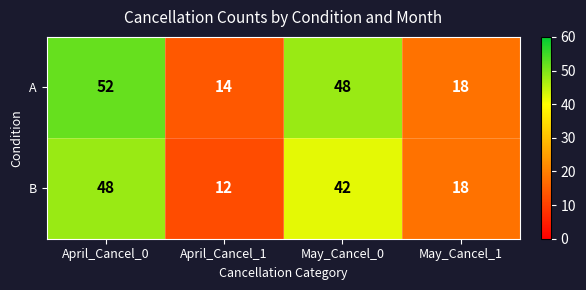

At which category does the chart reach its minimum across all series?

April_Cancel_1